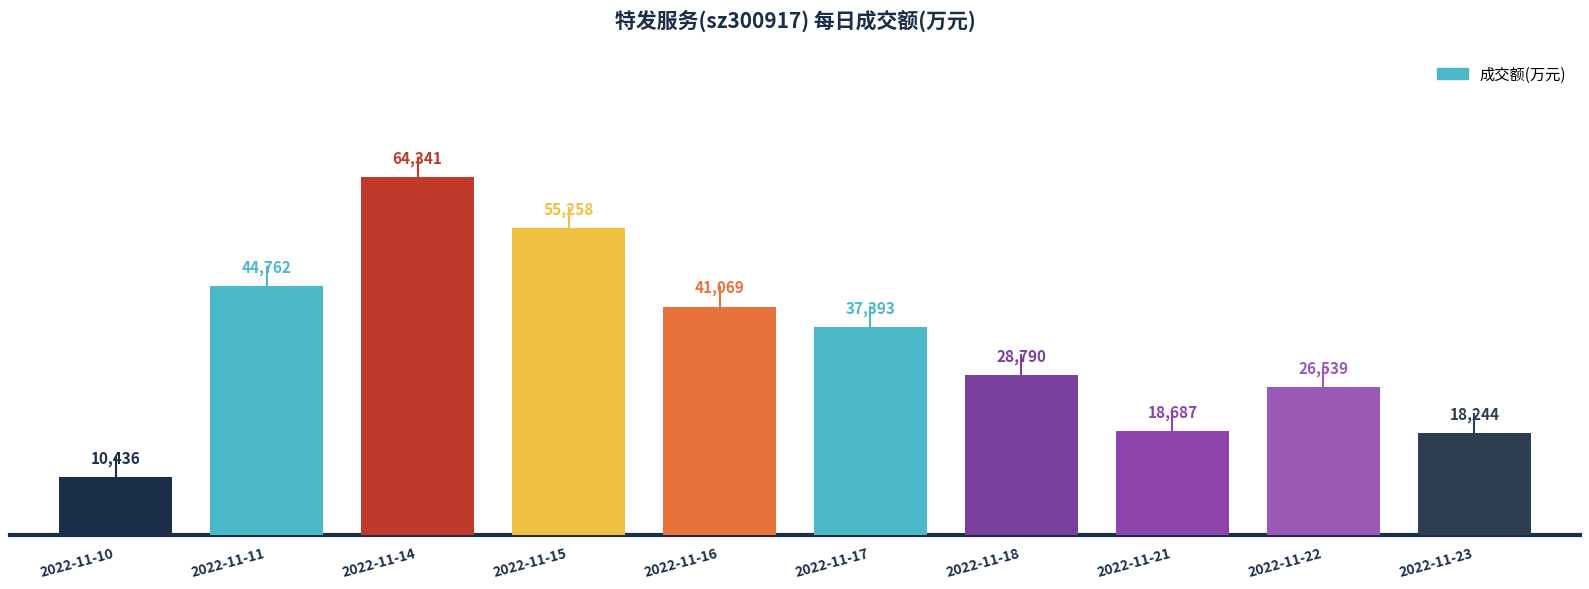

List the labels in order of value, largest first.

2022-11-14, 2022-11-15, 2022-11-11, 2022-11-16, 2022-11-17, 2022-11-18, 2022-11-22, 2022-11-21, 2022-11-23, 2022-11-10